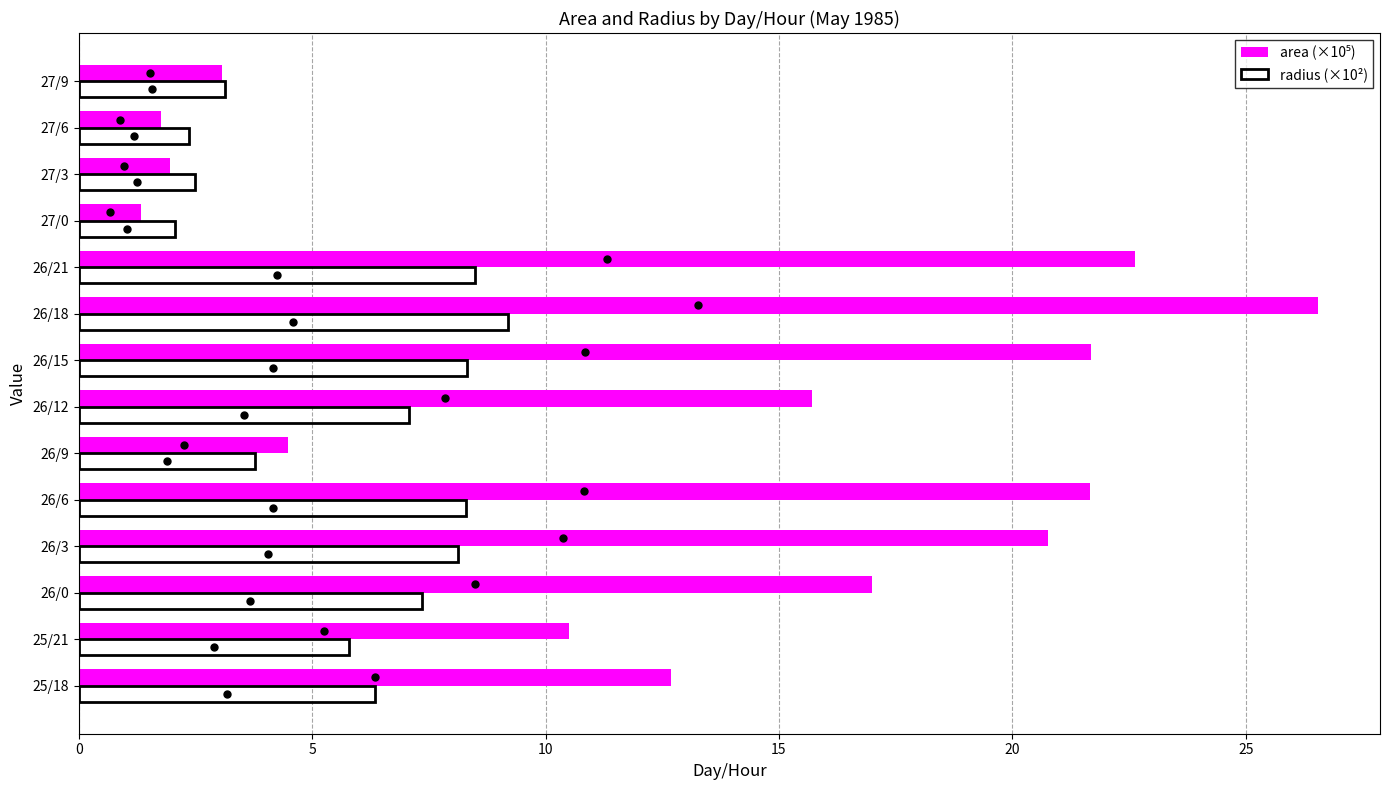

True or false: radius (×10²) has a value of 2.5 at 27/3.

True